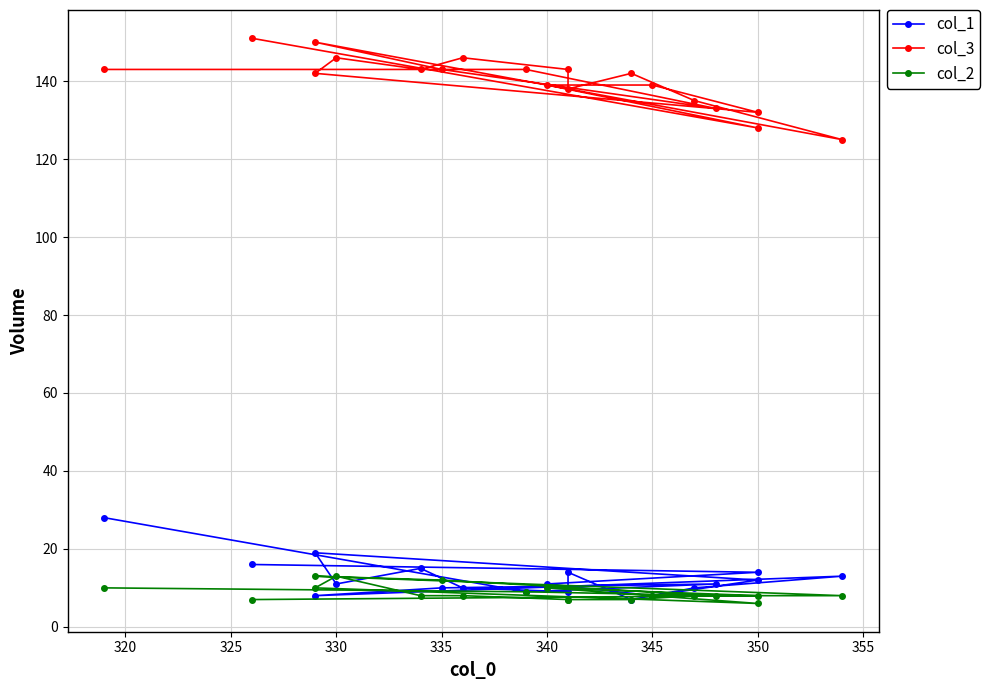

What are all the series names shown in the legend?

col_1, col_3, col_2